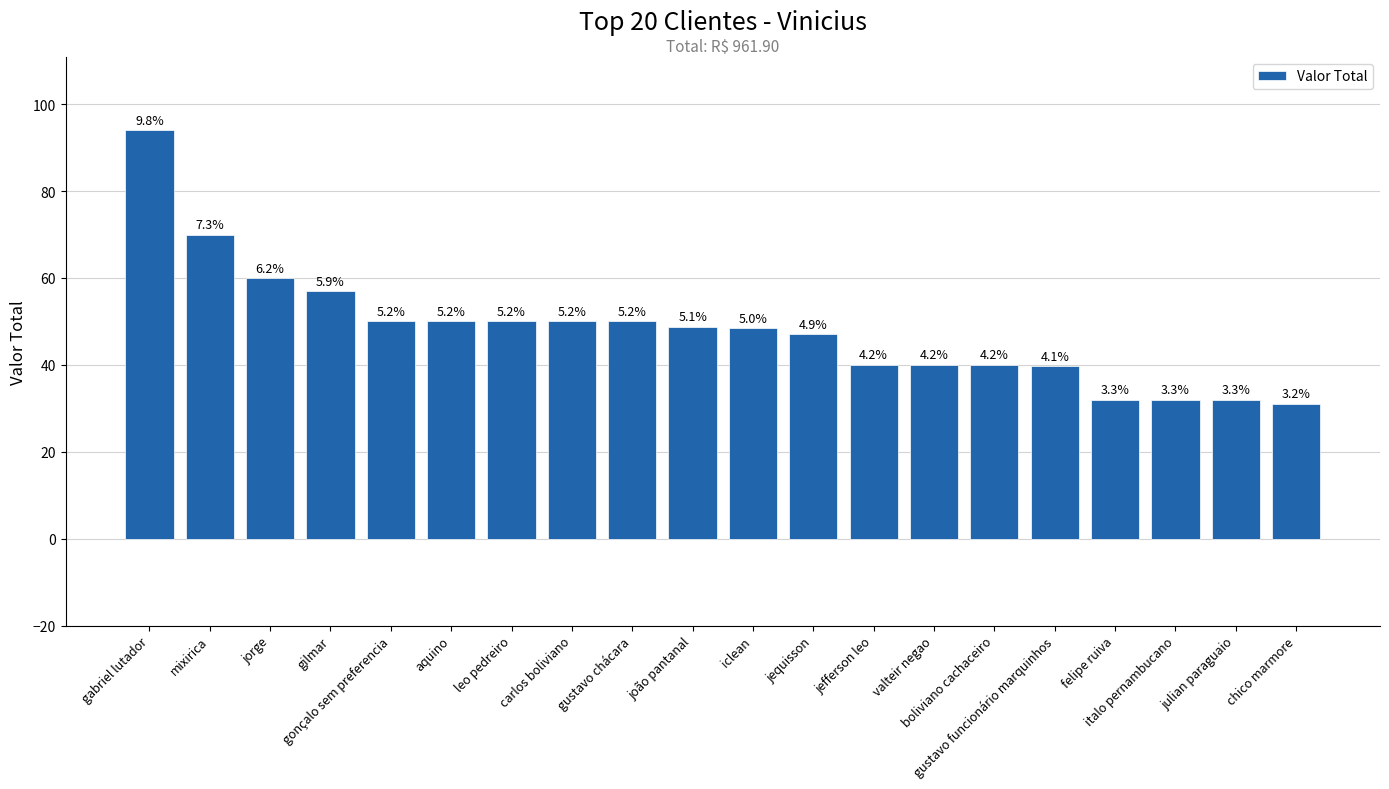

Read the value at gustavo chácara.

50.0